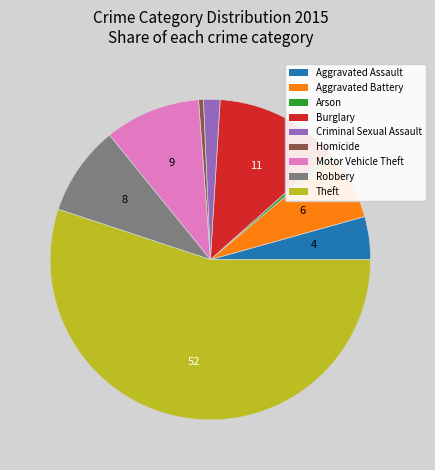

Which category has the biggest portion of the pie?

Theft